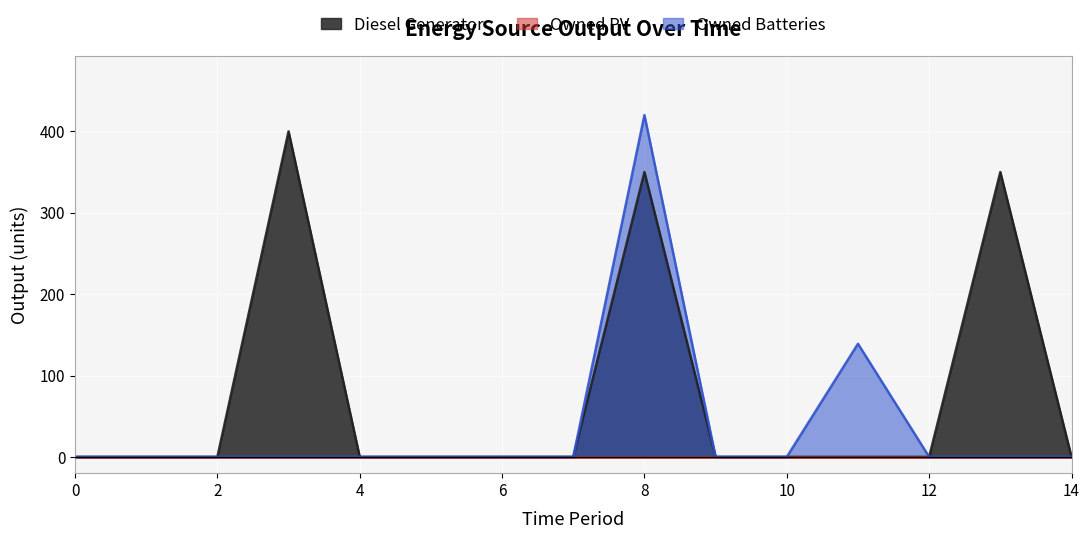

Which series changed the most between 10 and 11?

Owned Batteries